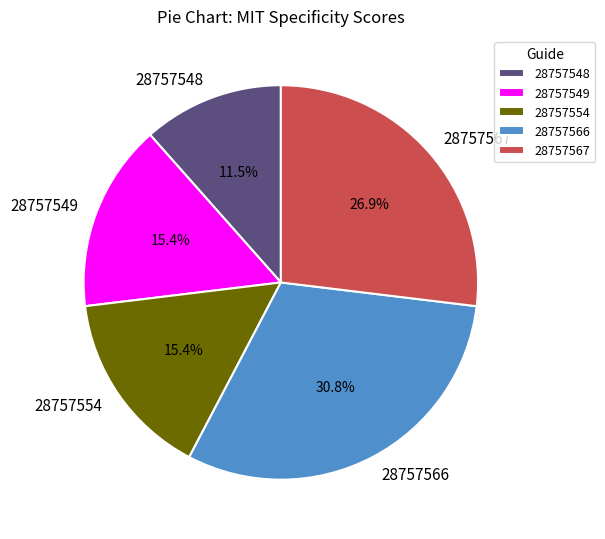

To the nearest percent, what is the average slice percentage?

20%